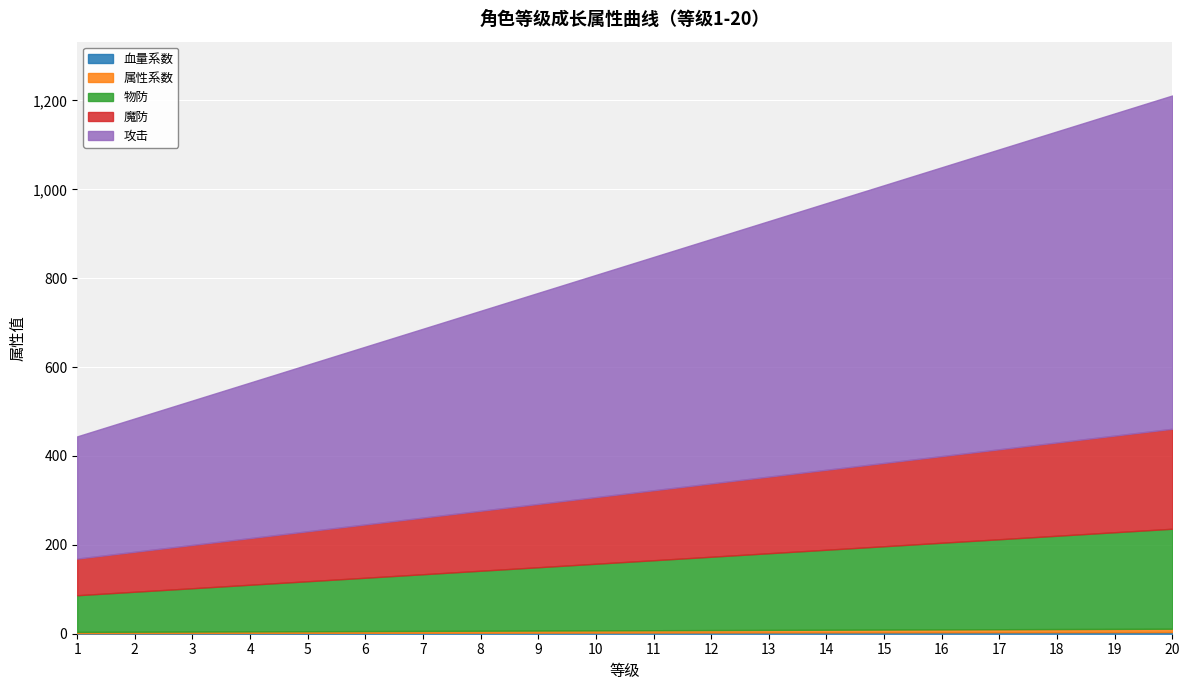

How many categories are shown in the chart?

20